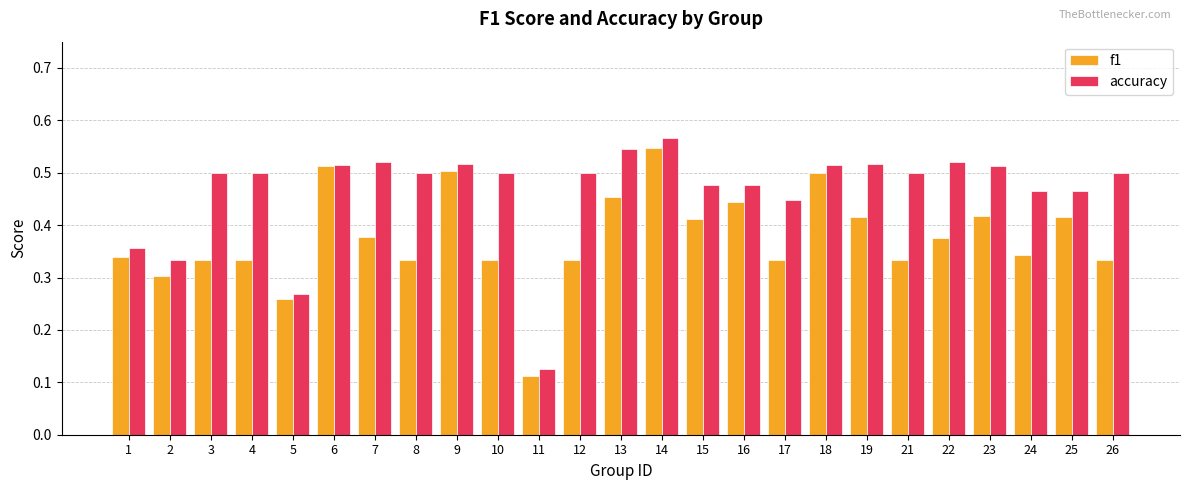

Count the accuracy values in the range 0 to 1.

25